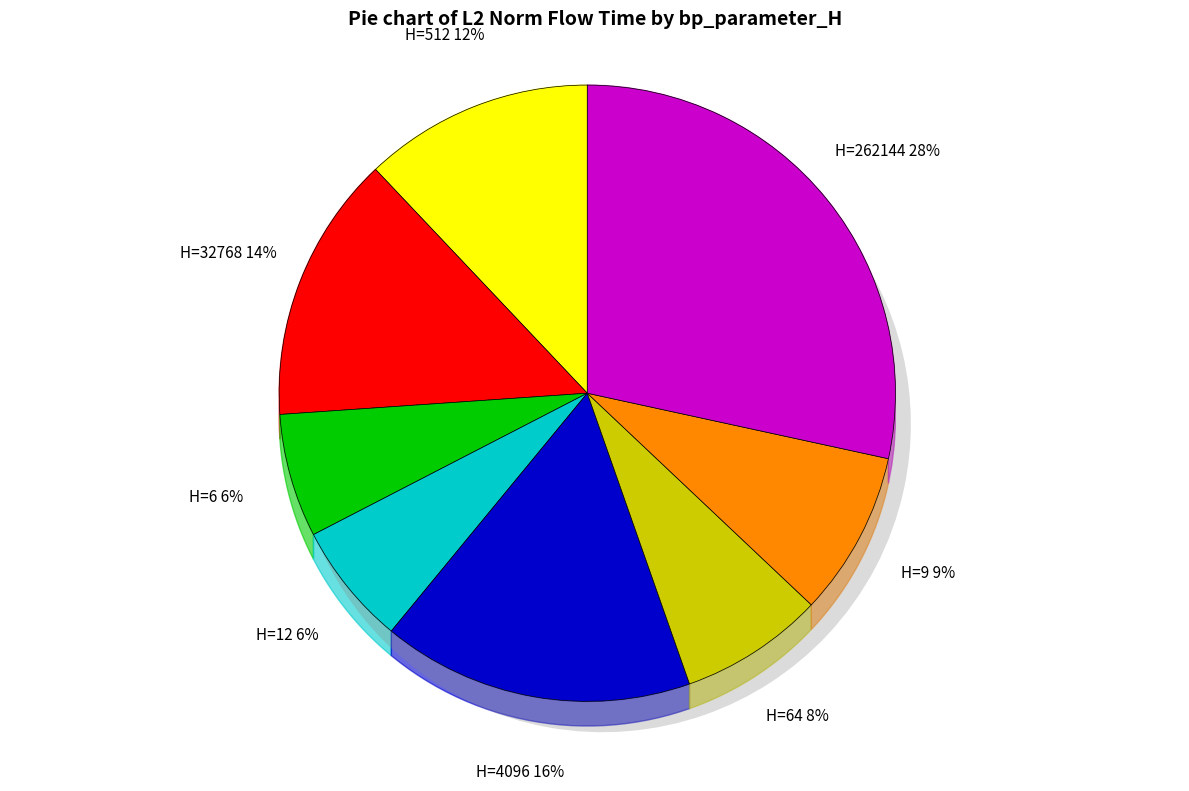

To the nearest percent, what percentage of the pie is 4096?

16%